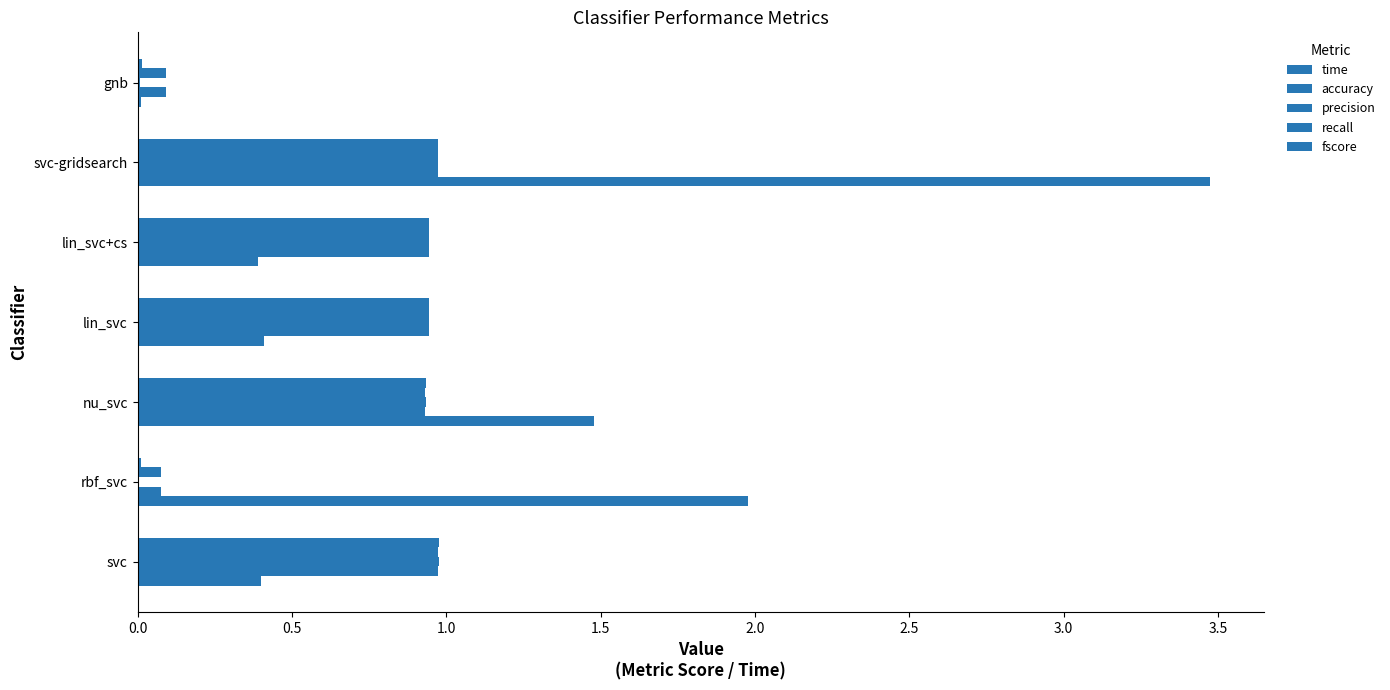

How many series are shown in this chart?

5